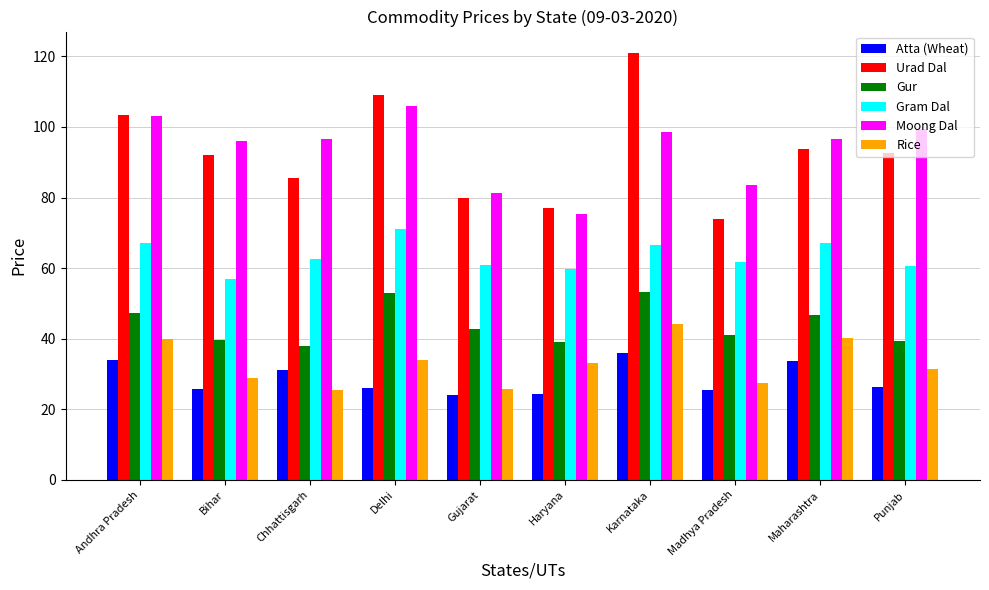

What is the difference between the second highest and minimum values in the Urad Dal series?

35.2